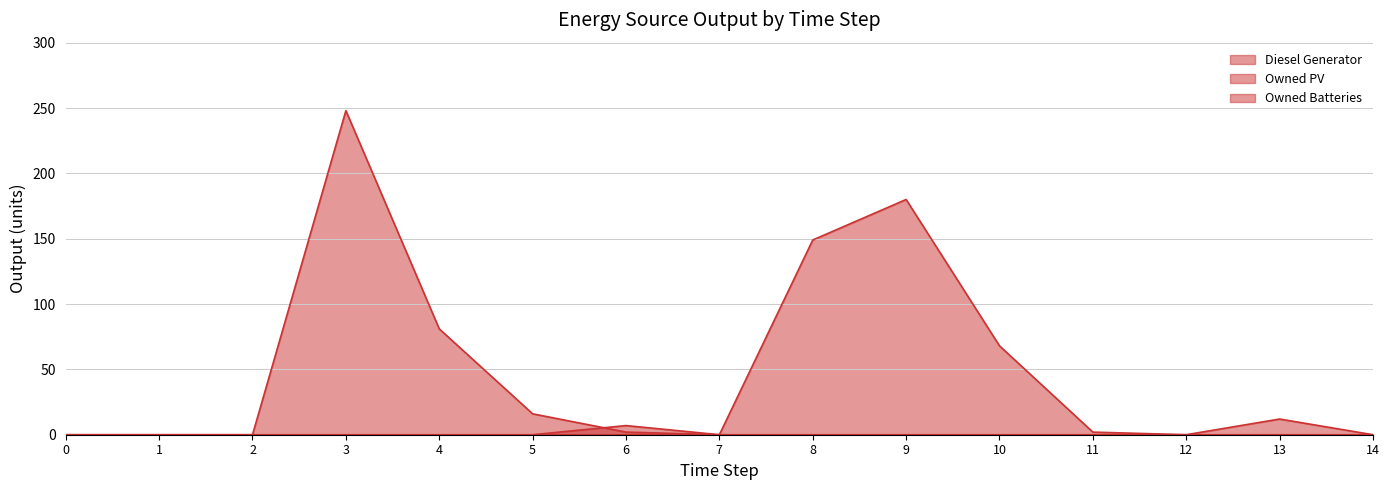

Is it true that Diesel Generator equals 2 at 11?

True